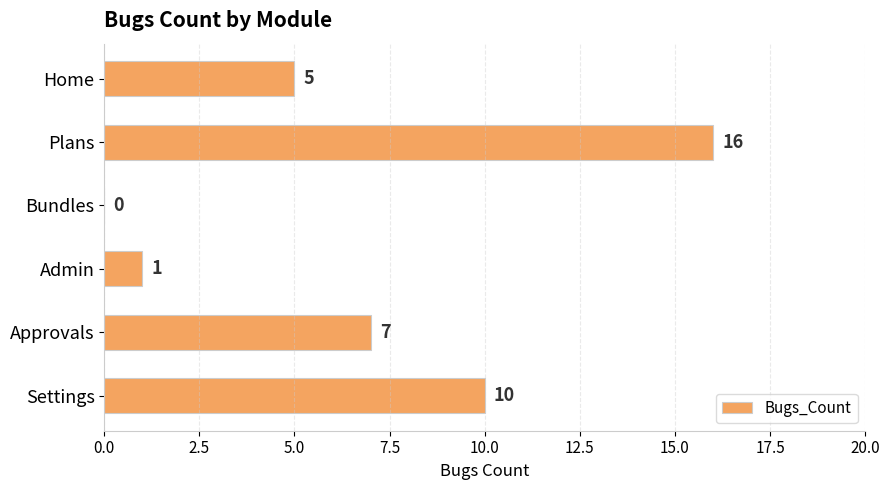

What is the sum of the values at Home and Approvals?

12